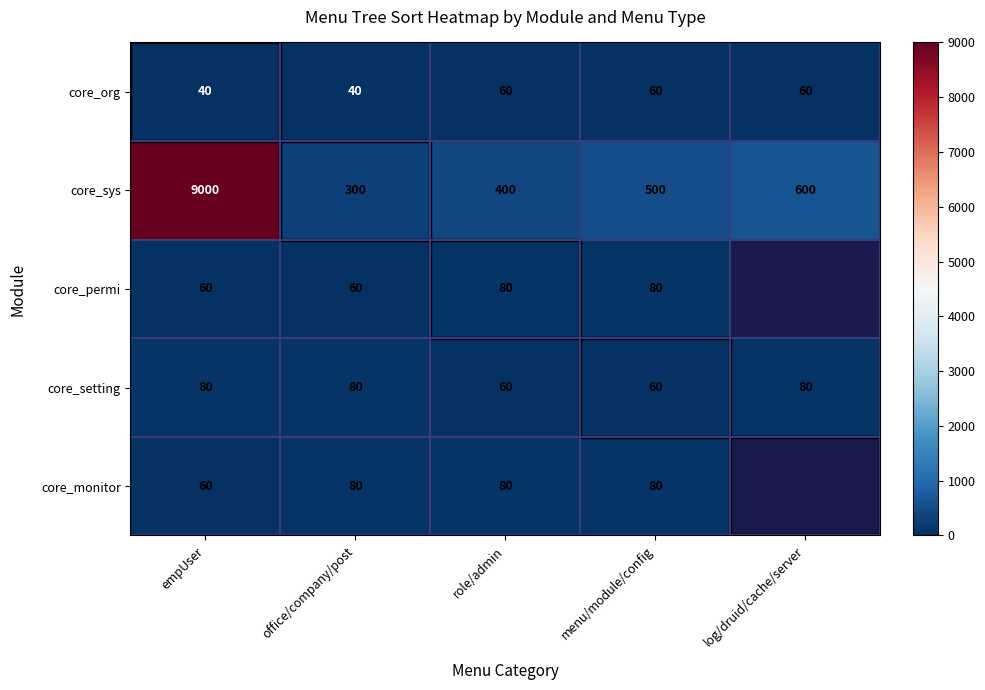

What is the approximate value of core_org at menu/module/config, to the nearest 5?

60